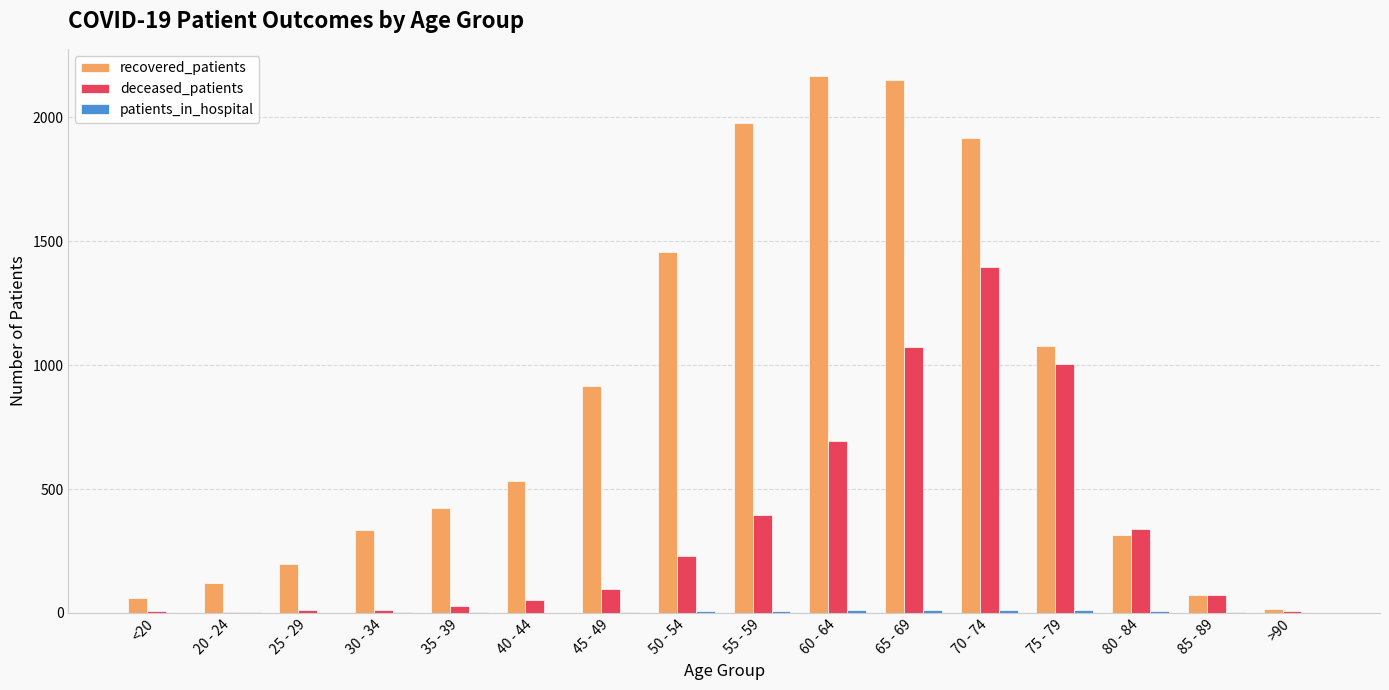

Is the value of deceased_patients at 80 - 84 greater than the value of recovered_patients at 40 - 44?

No